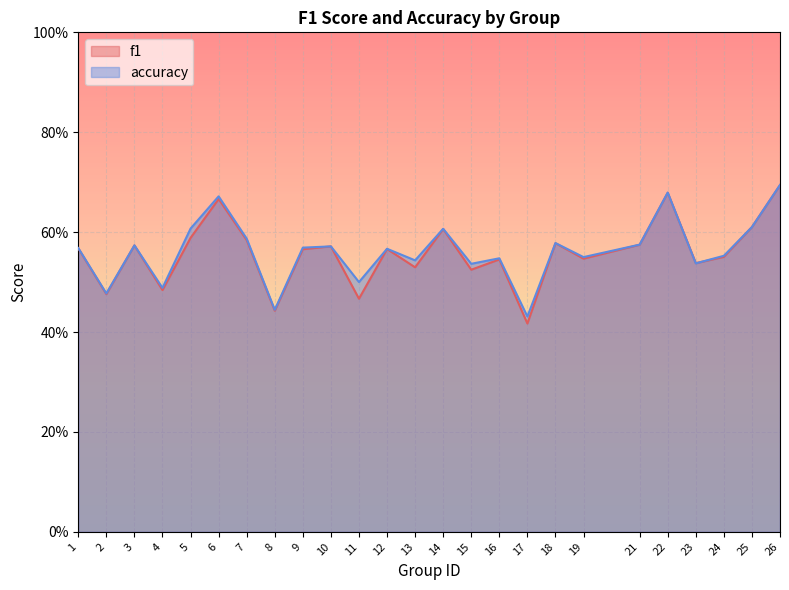

True or false: accuracy and f1 intersect in this chart.

True